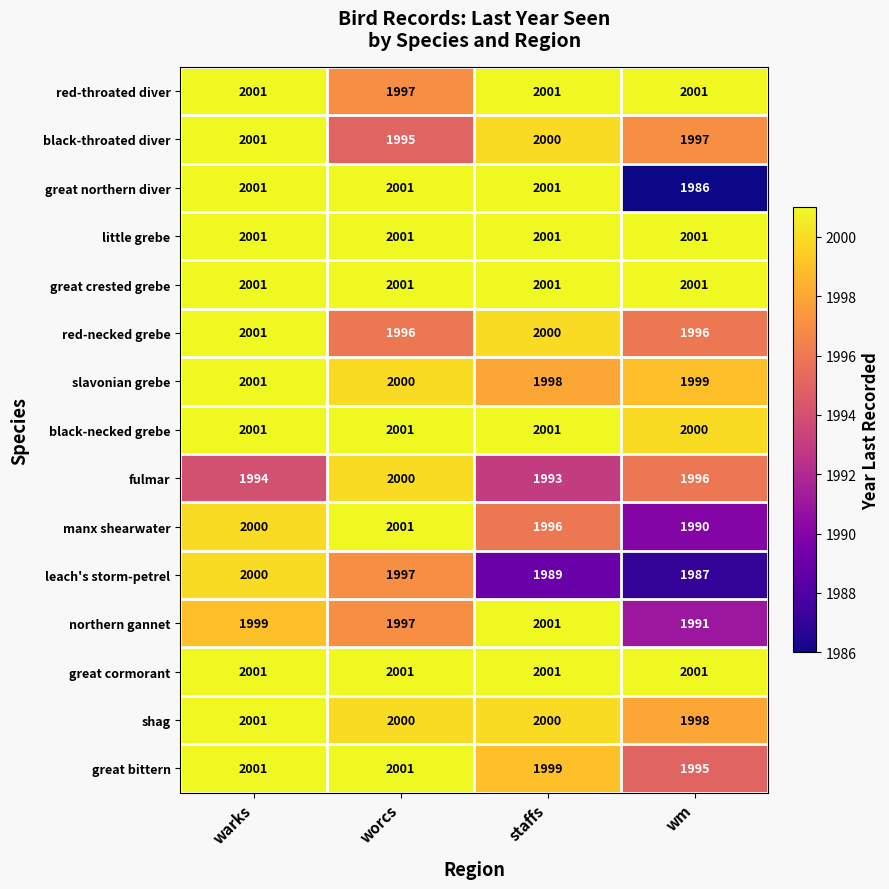

Rank the categories by slavonian grebe value from highest to lowest.

warks, worcs, wm, staffs